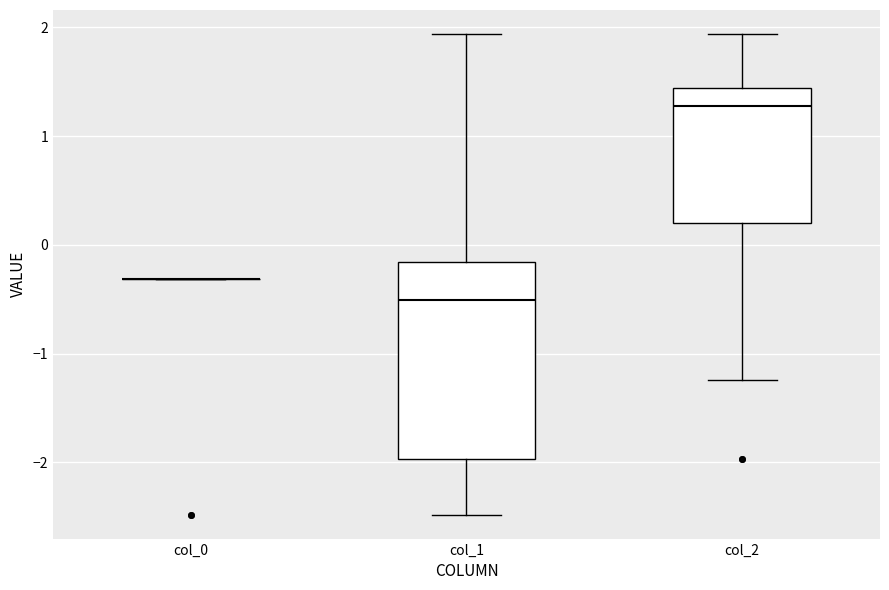

Reading left to right, transcribe this box plot: for each box, give where its median line is, the range the box spans, and where its two whiskers end, as read against the y-axis. The values are not printed on the chart, so give them approximately, as read against the axis.

col_0: box collapsed to a line at -0.3, whiskers -0.3 to -0.3
col_1: median -0.5, box -2.0 to -0.2, whiskers -2.5 to 1.9
col_2: median 1.3, box 0.2 to 1.4, whiskers -1.2 to 1.9